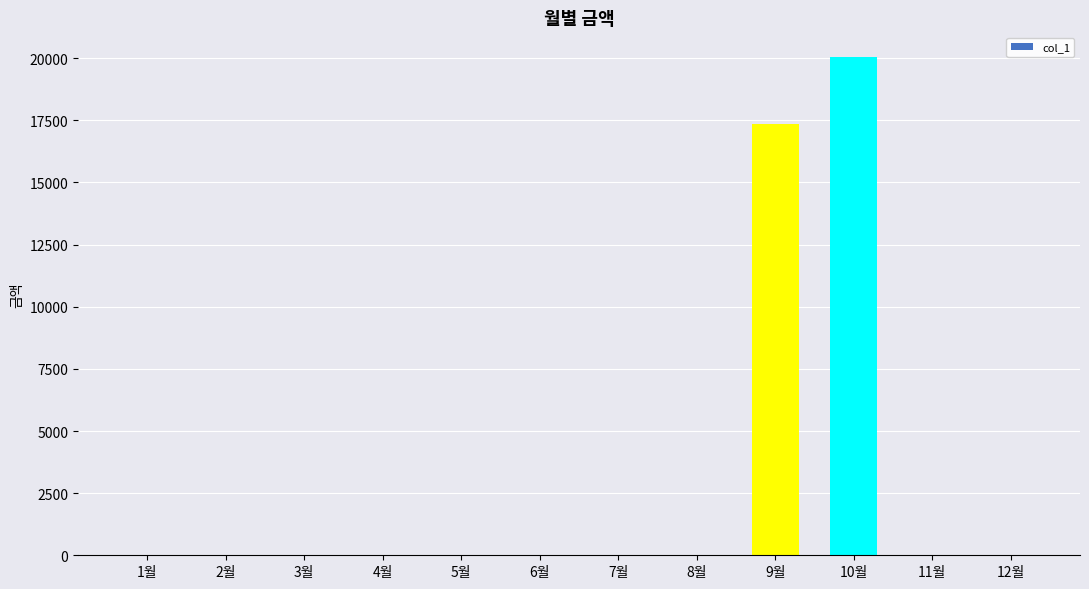

Is it true that the value at 1월 is -8425?

False